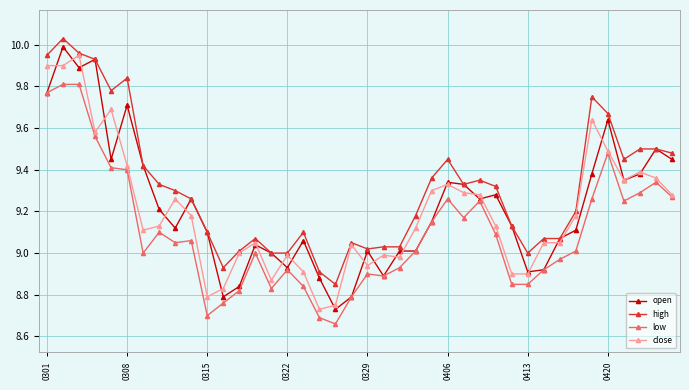

True or false: open has more than 1 points higher than both neighbors.

True